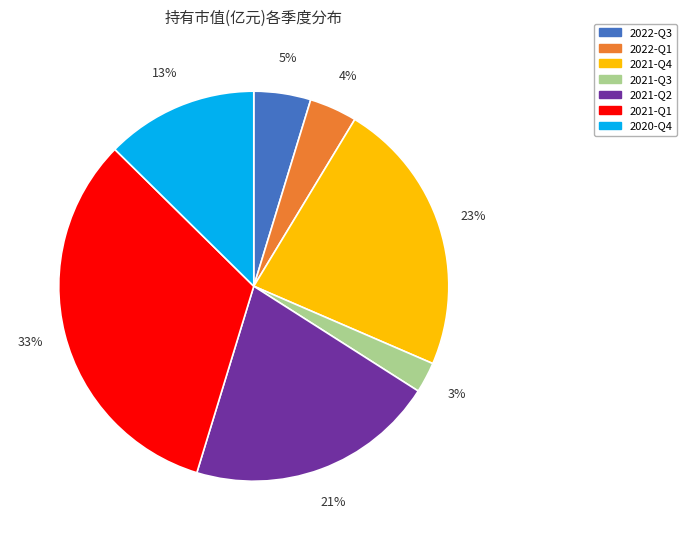

Is there any slice that represents more than half of the pie?

No